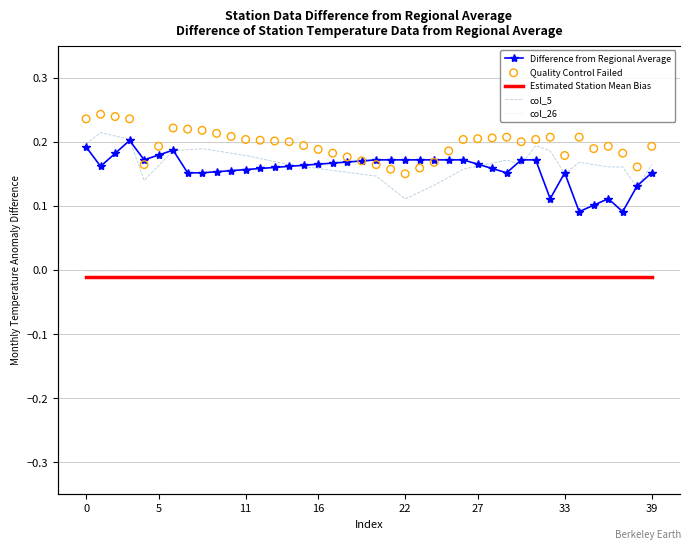

At how many categories does at least one series exceed 0?

40